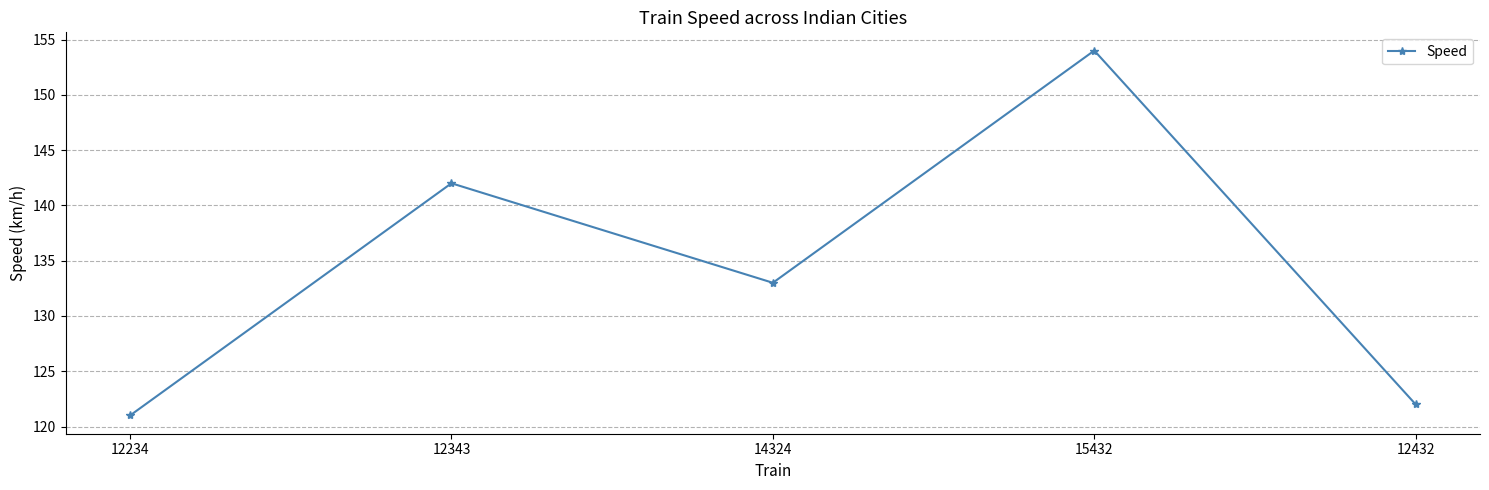

What is the change in value from 12234 to 12432?

+1